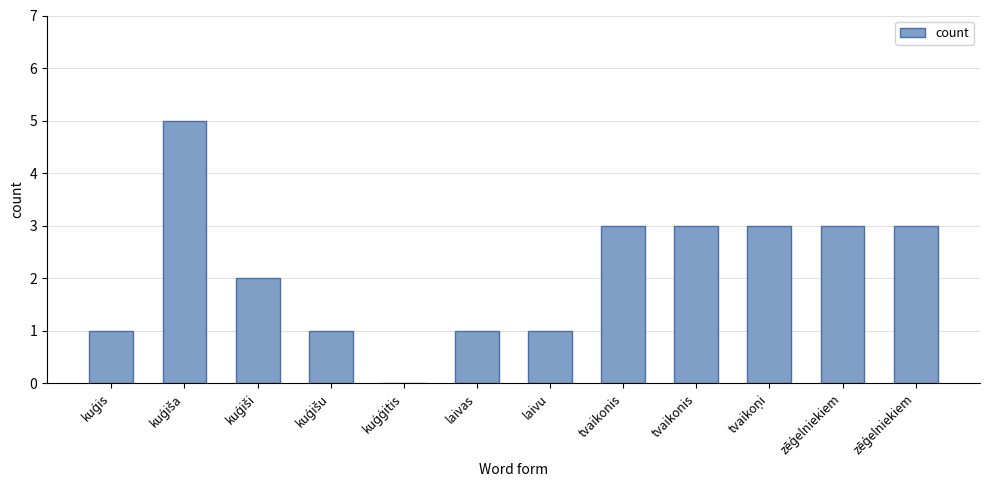

Rank the categories by value from highest to lowest.

kuģiša, tvaikonis, tvaikonis, tvaikoņi, zēģelniekiem, zēģelniekiem, kuģiši, kuģis, kuģišu, laivas, laivu, kuģģitis